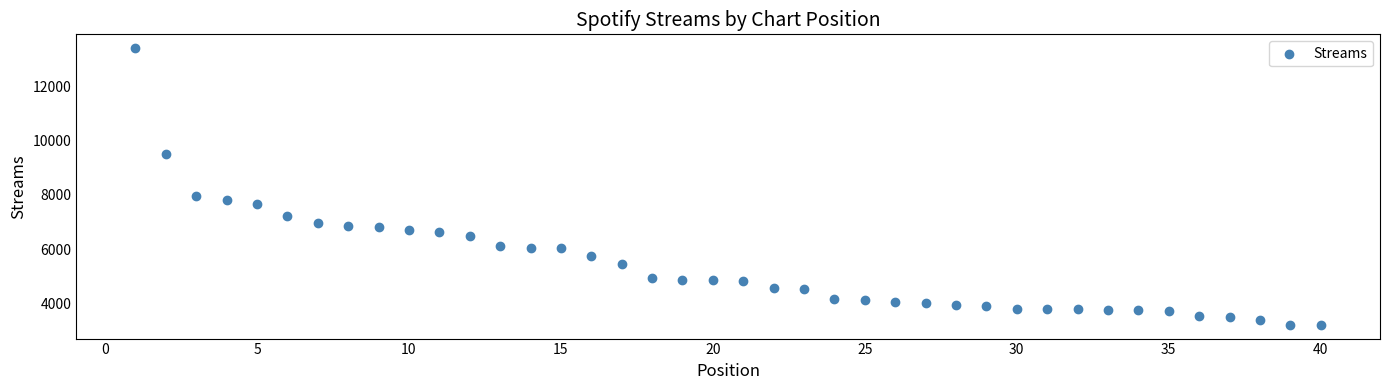

What is the range of X values (max minus min)?

39